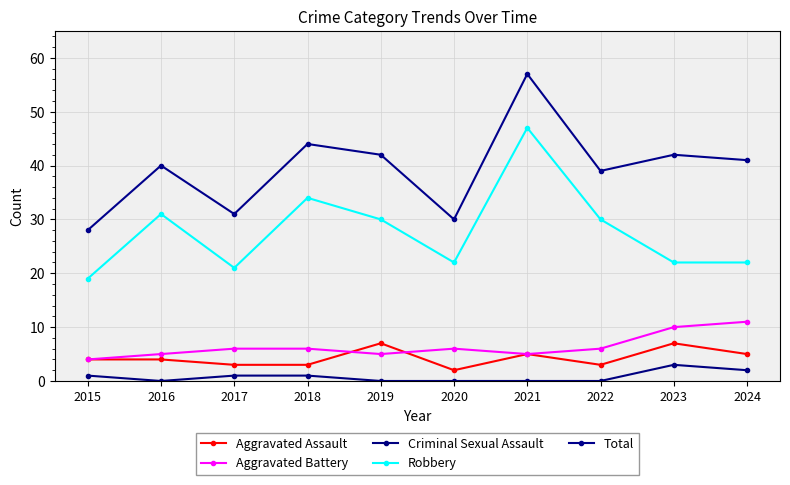

At which category is the sum across all series the highest?

2021